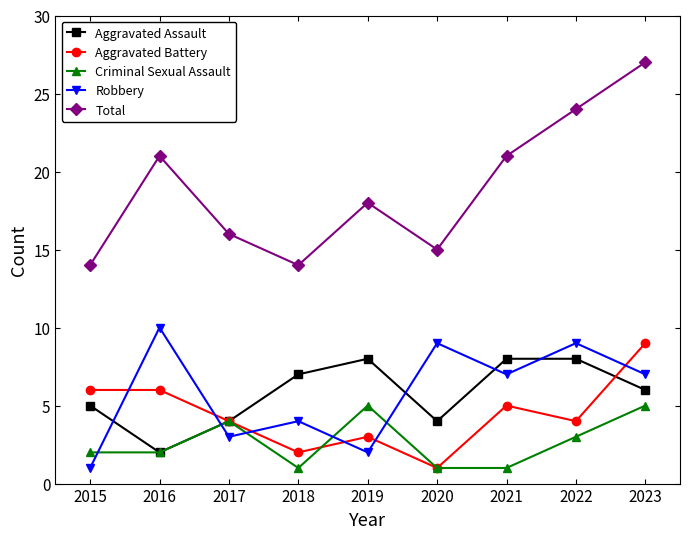

What is the greatest value displayed?

27